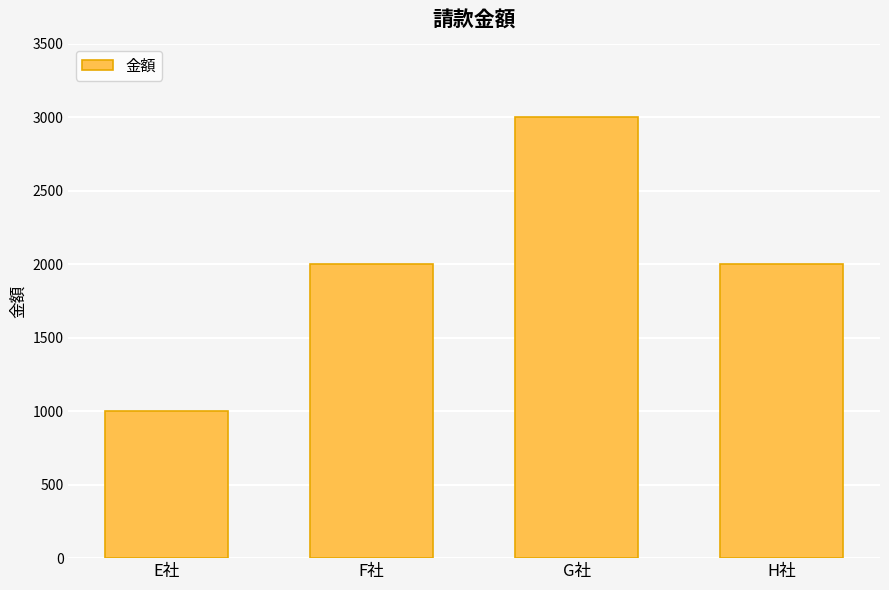

The value at G社 is 1594. True or false?

False